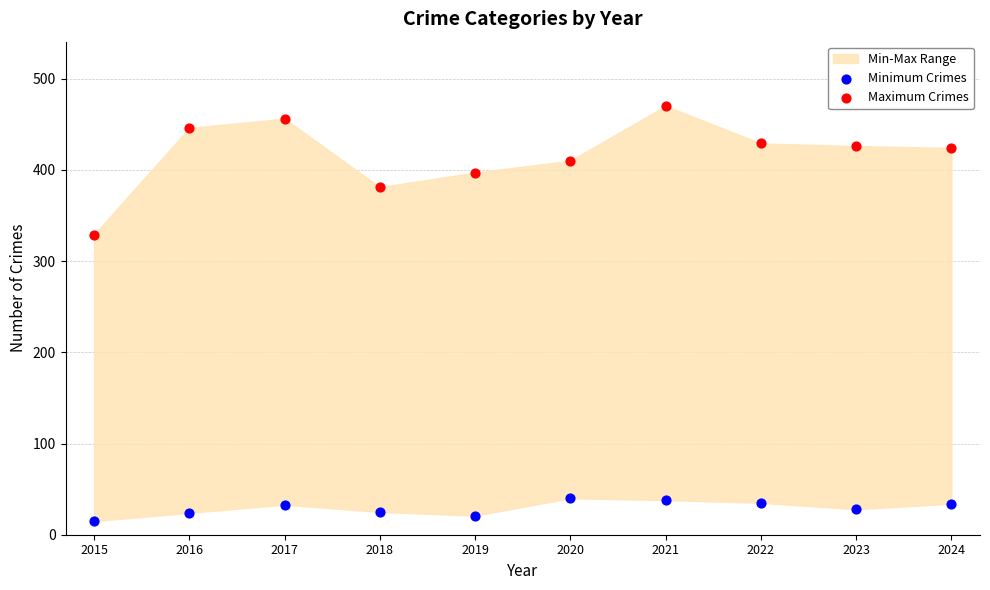

Across all data points, what is the range of X values (max minus min)?

9